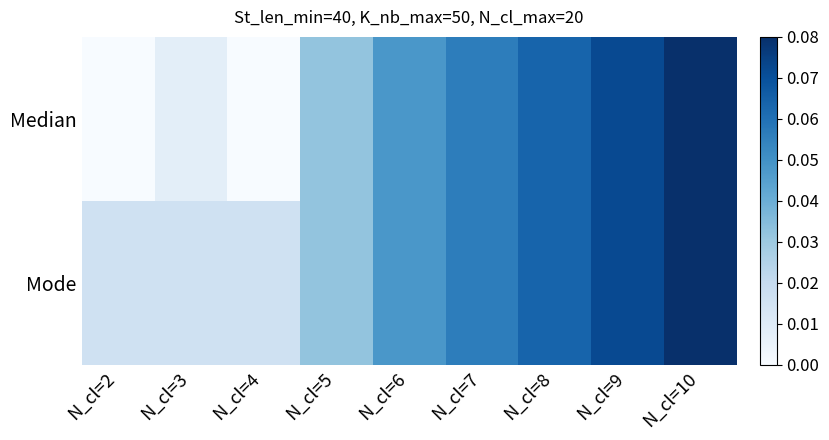

Between N_cl=4 and N_cl=6, which series saw the biggest shift?

Median